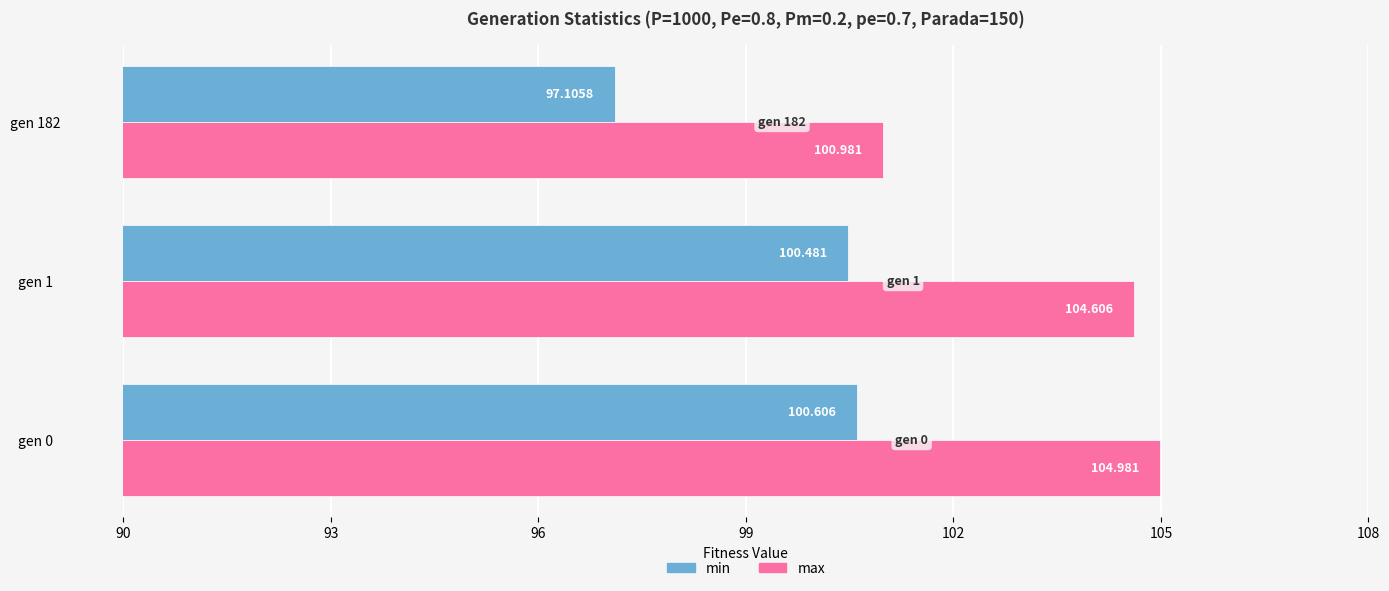

Is the value of max at gen 0 greater than the value of min at gen 0?

Yes